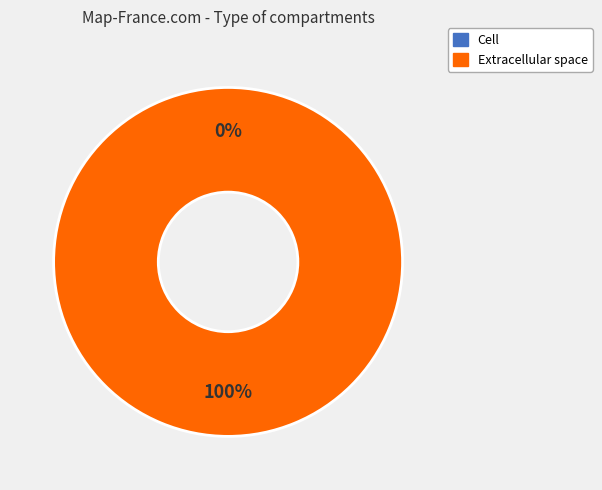

Is there any slice that represents more than half of the pie?

Yes